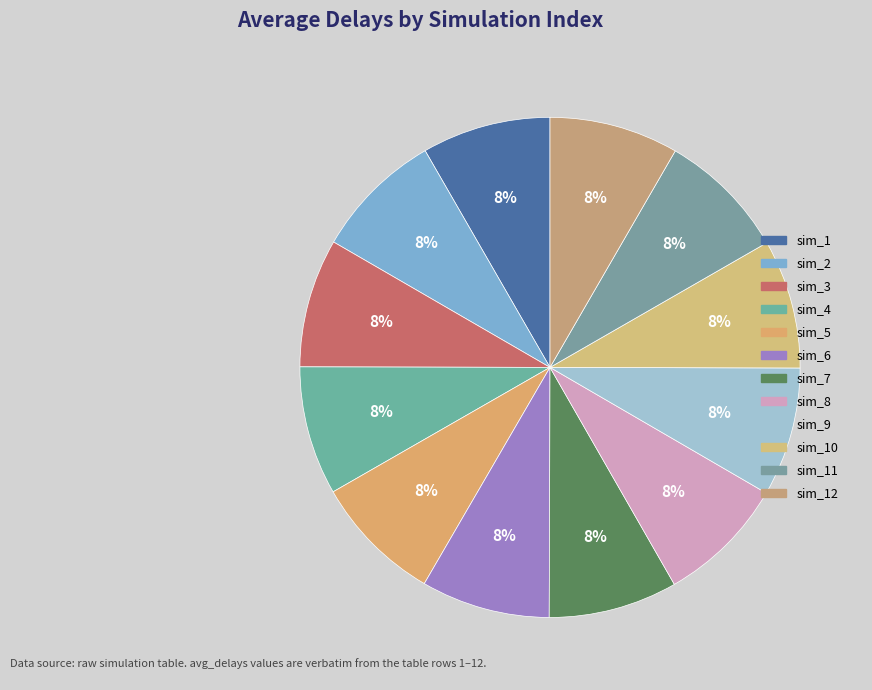

Is there any slice that represents more than half of the pie?

No